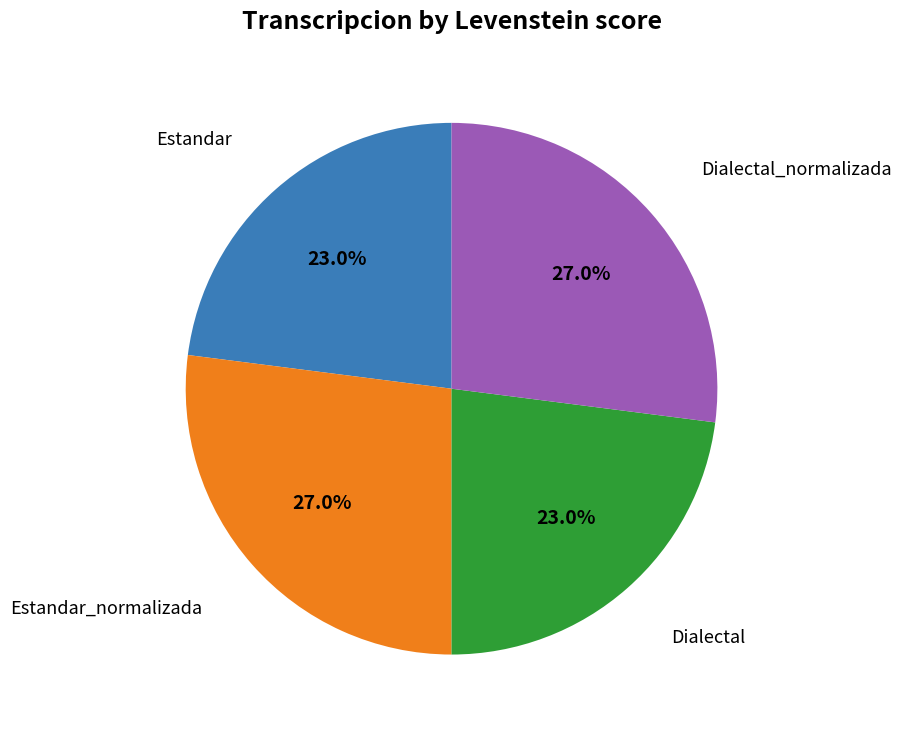

What portion of the pie excludes Dialectal_normalizada?

73.0%